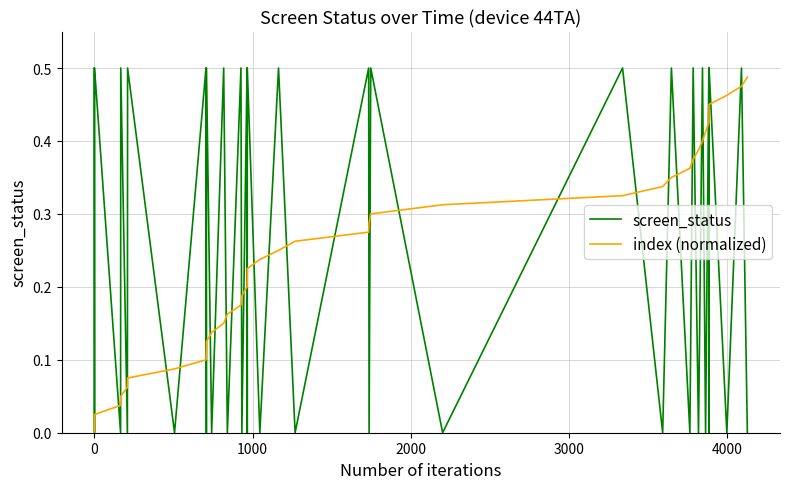

Which series ends up on top after the final intersection of index (normalized) and screen_status?

index (normalized)